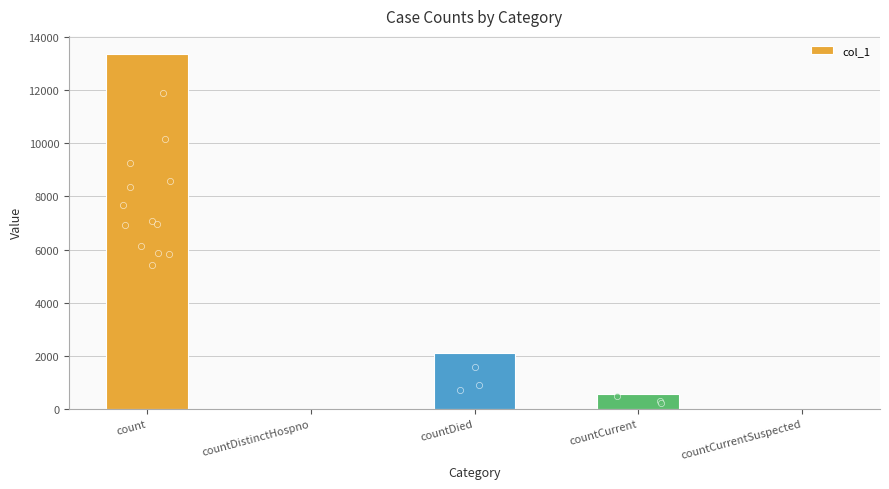

What is the change in value from countDistinctHospno to countCurrent?

+554